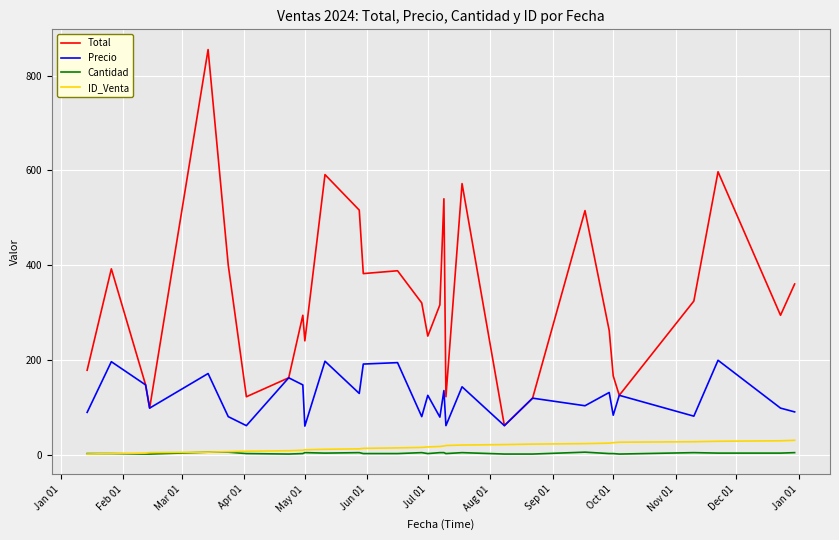

Which series has the widest spread of values?

Total